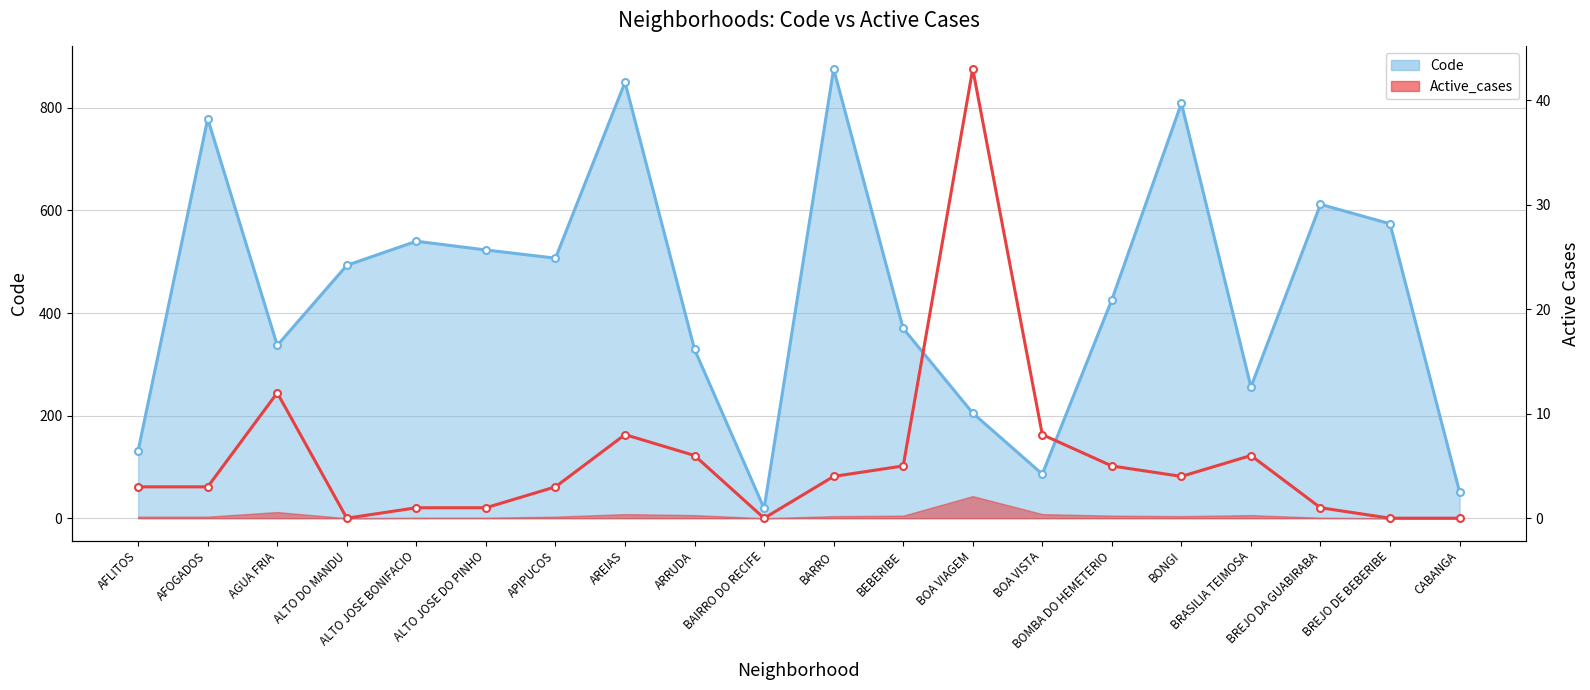

The value at AFLITOS is 3. True or false?

True